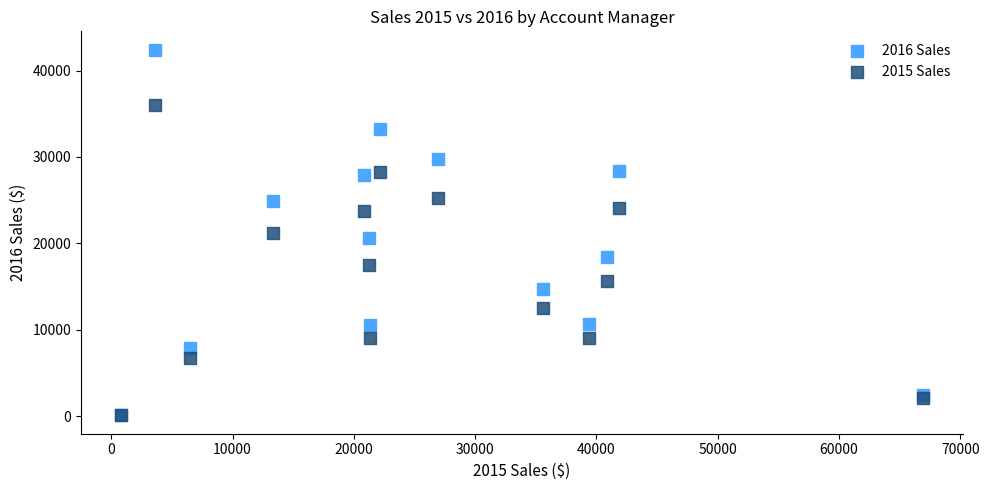

What are all the series names shown in the legend?

2016 Sales, 2015 Sales